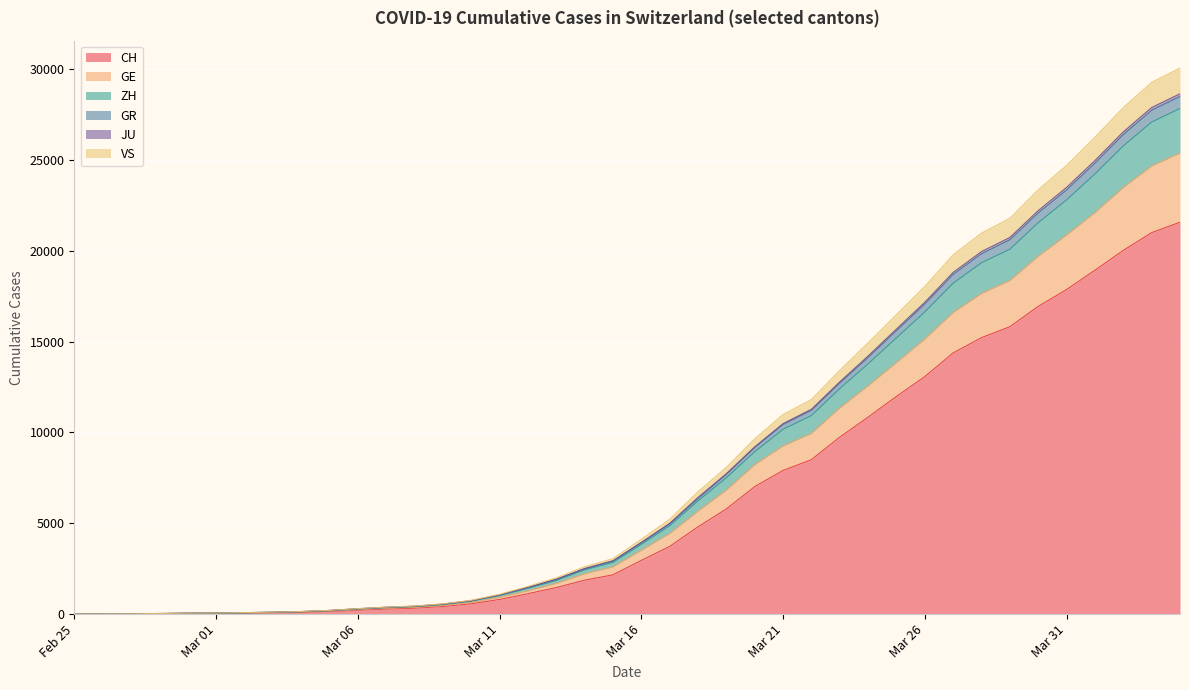

What is the greatest value displayed?

30061